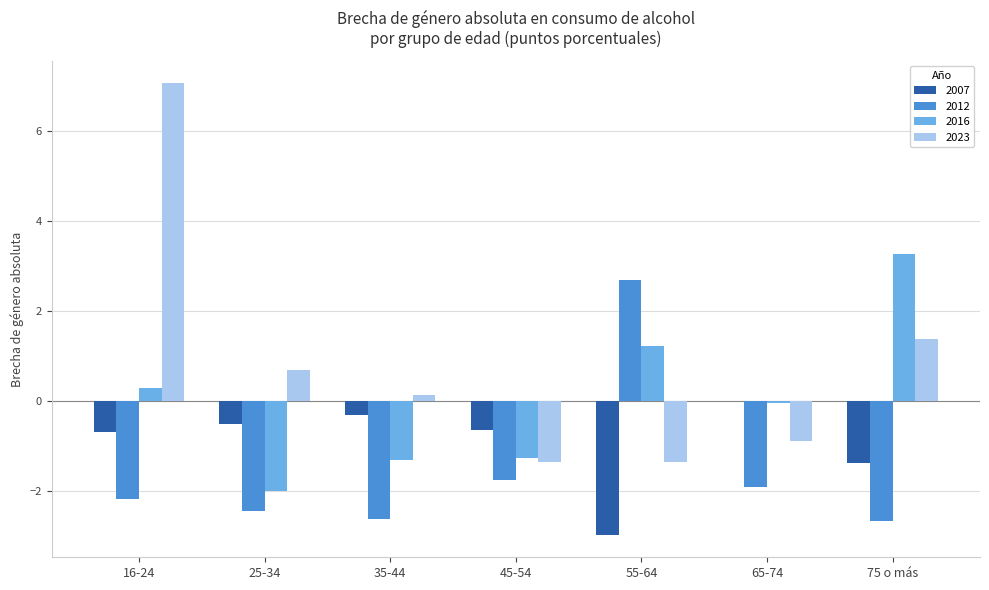

Which series changed the most between 55-64 and 75 o más?

2012